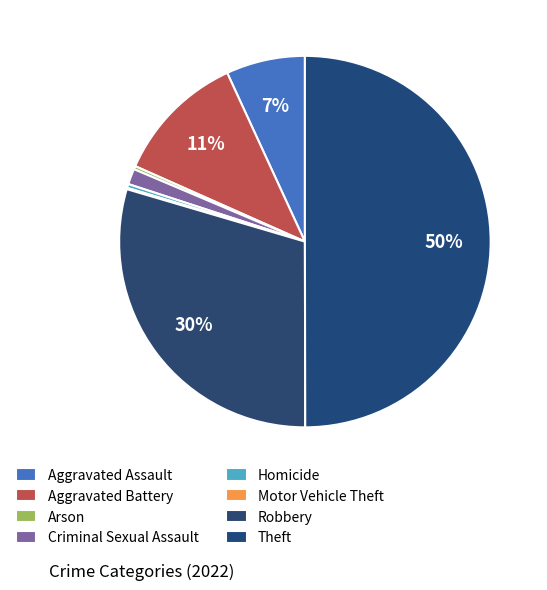

Which has a higher value, Theft or Aggravated Battery?

Theft